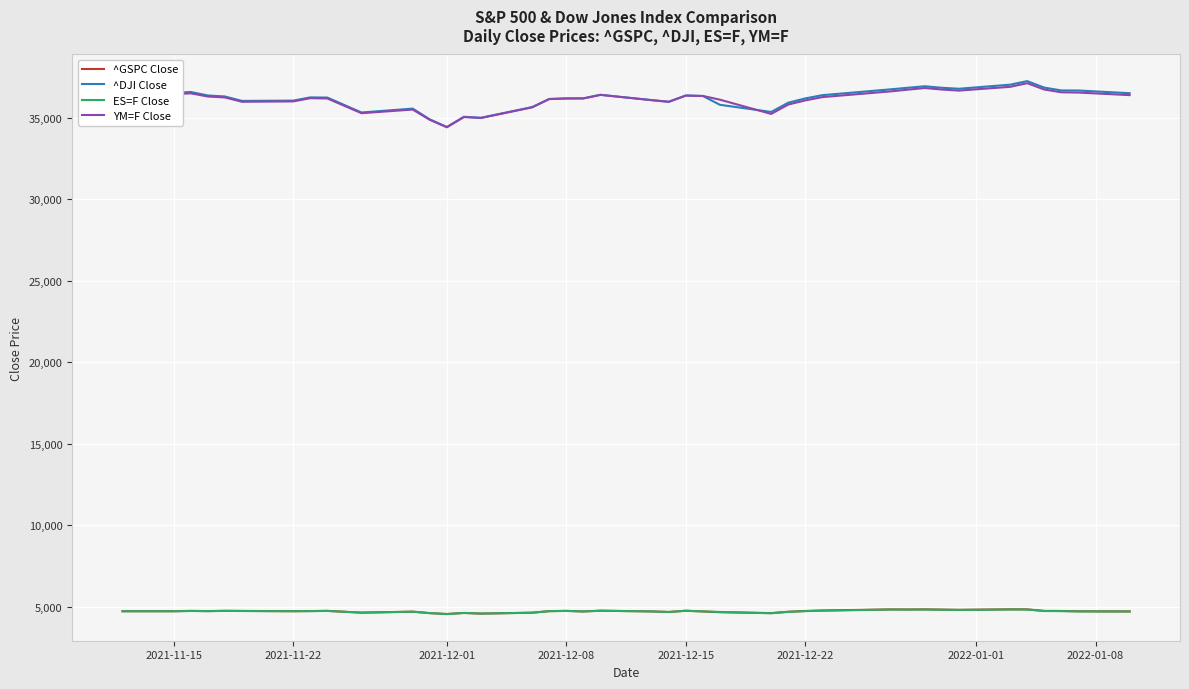

What is the maximum value shown in the chart?

37252.0